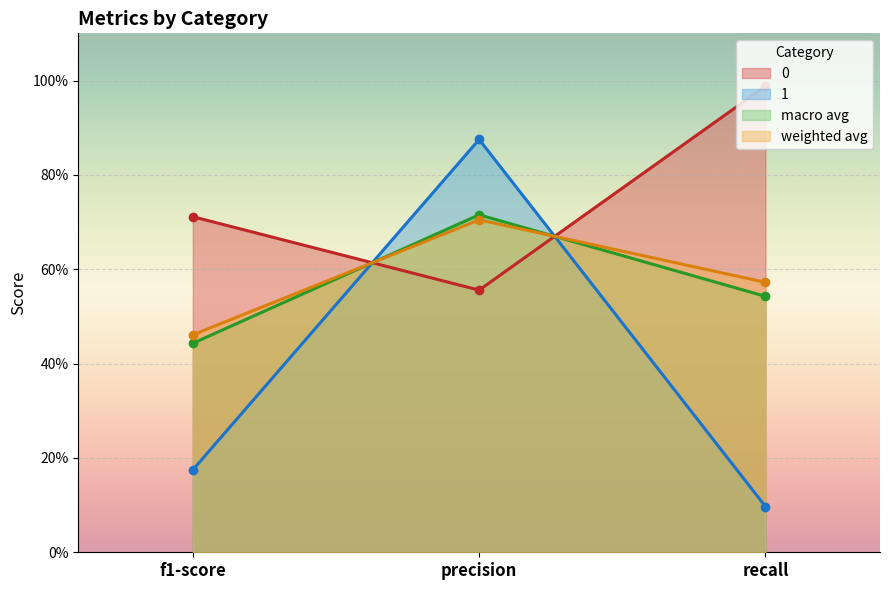

Reading right to left, list all the values displayed in this chart.

0: recall=1.0	precision=0.6	f1-score=0.7
1: recall=0.1	precision=0.9	f1-score=0.2
macro avg: recall=0.5	precision=0.7	f1-score=0.4
weighted avg: recall=0.6	precision=0.7	f1-score=0.5